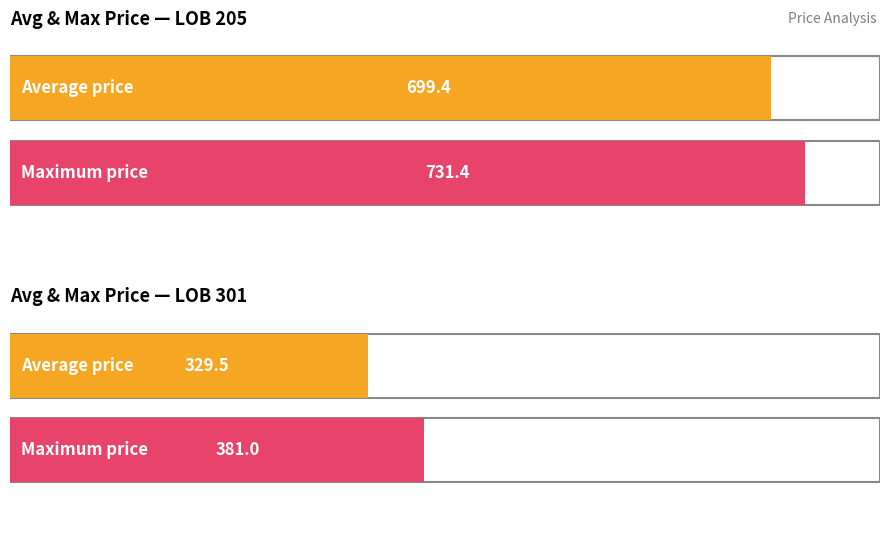

Where is Average utilization nearest to the value 423?

301